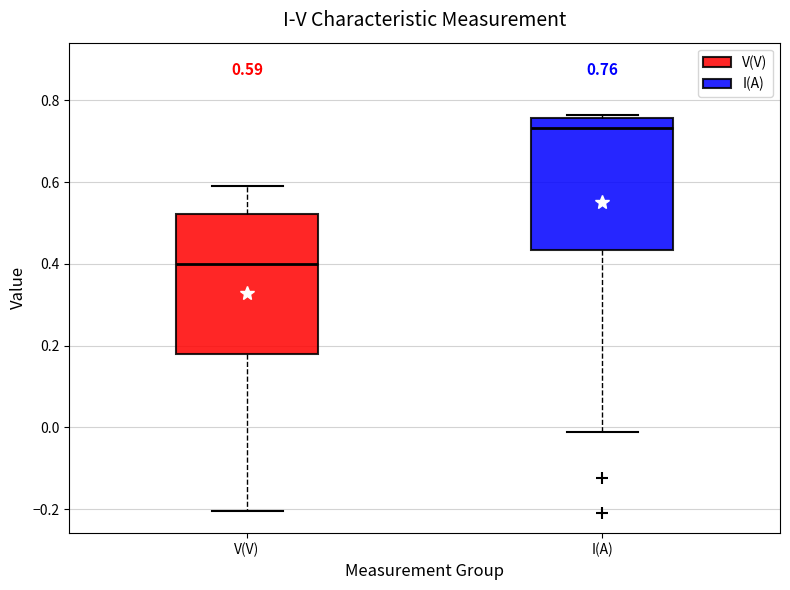

Which box's median line is the highest?

I(A)